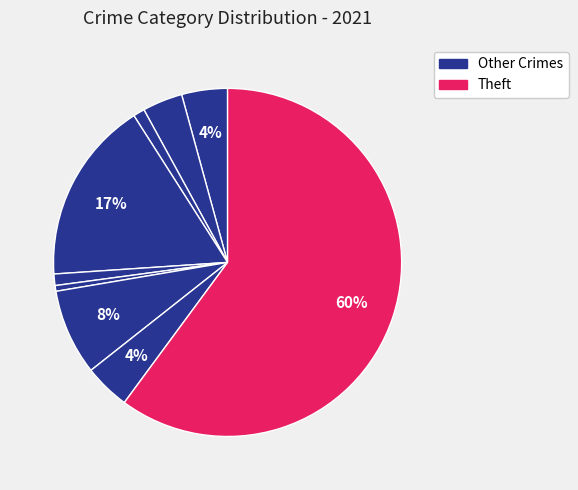

Count the number of slices in the pie.

9